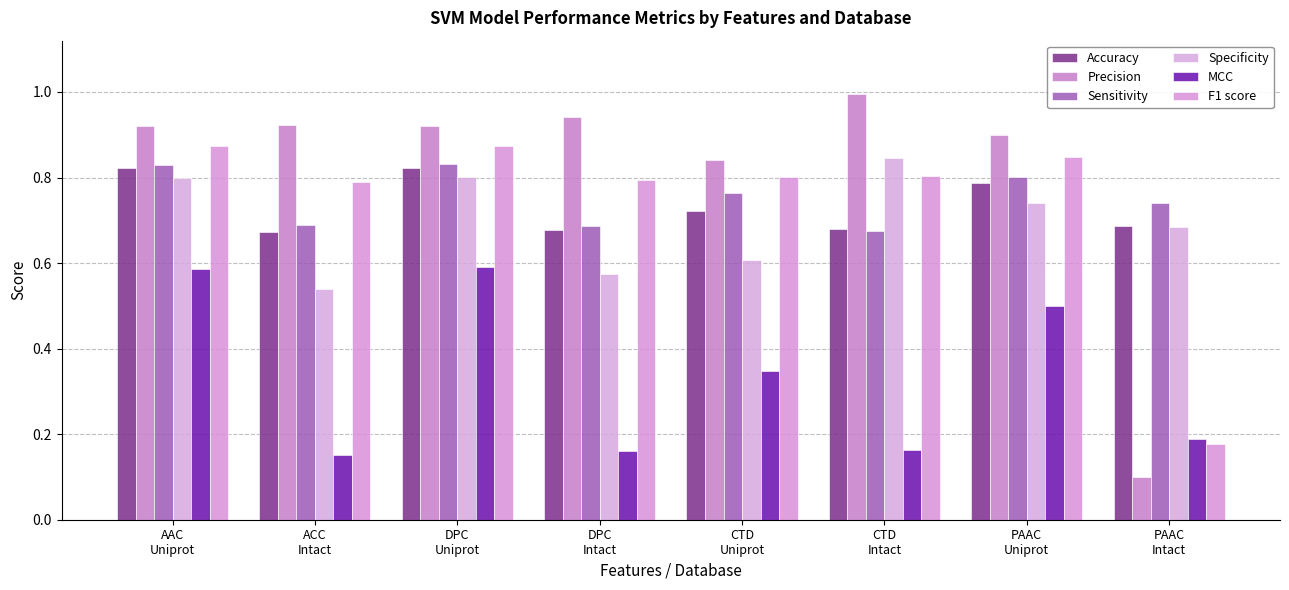

The Accuracy series shows 1.1 at CTD
Intact. True or false?

False